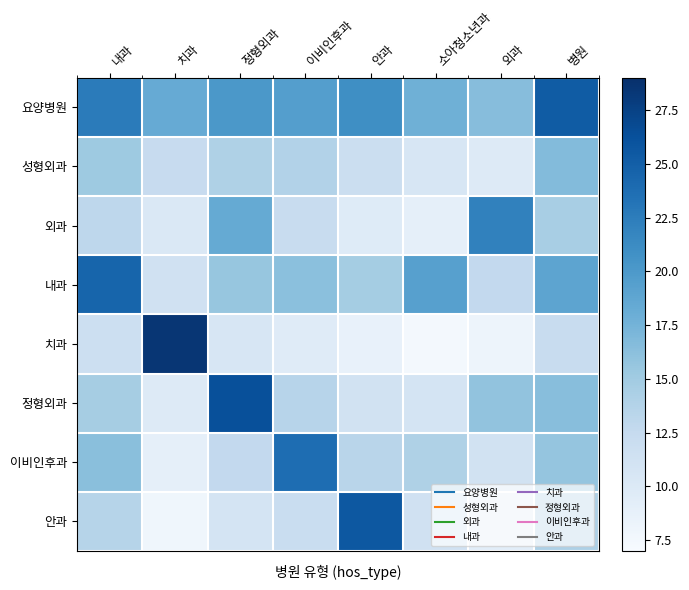

Between 내과 and 이비인후과, which series saw the biggest shift?

내과